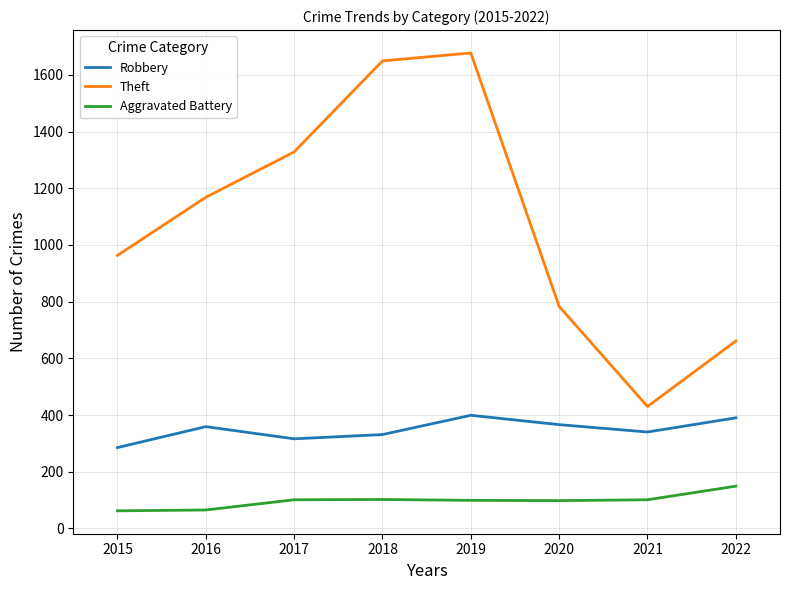

True or false: Robbery and Theft cross at least once.

False